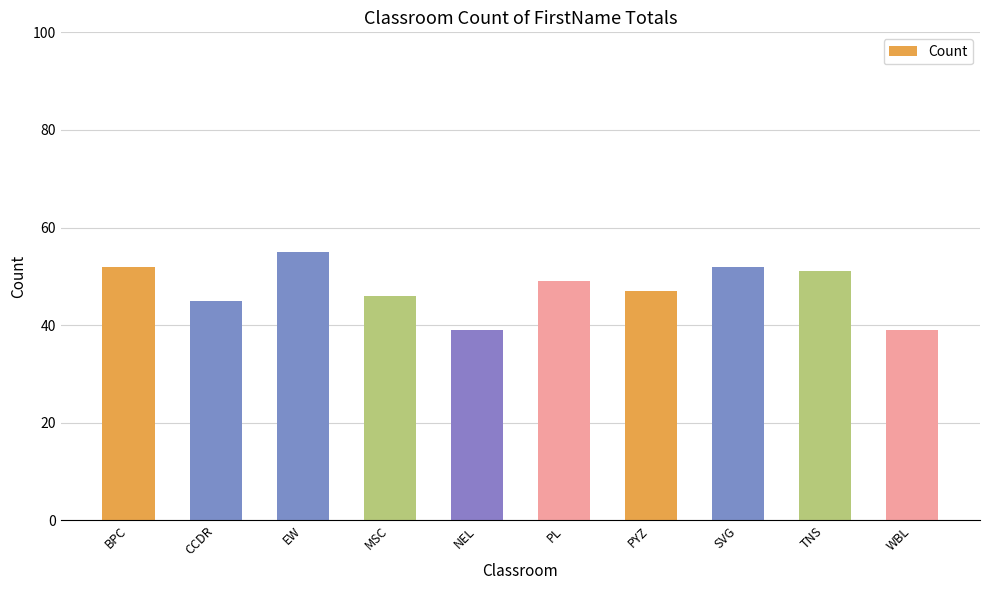

What is the ratio of the value at PL to the value at TNS?

1.0